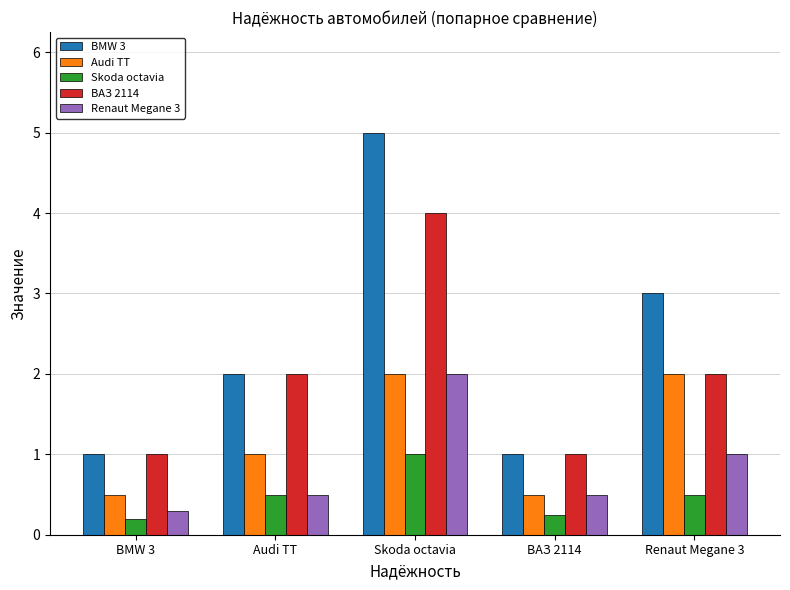

At which label is Audi TT closest to 1?

Audi TT